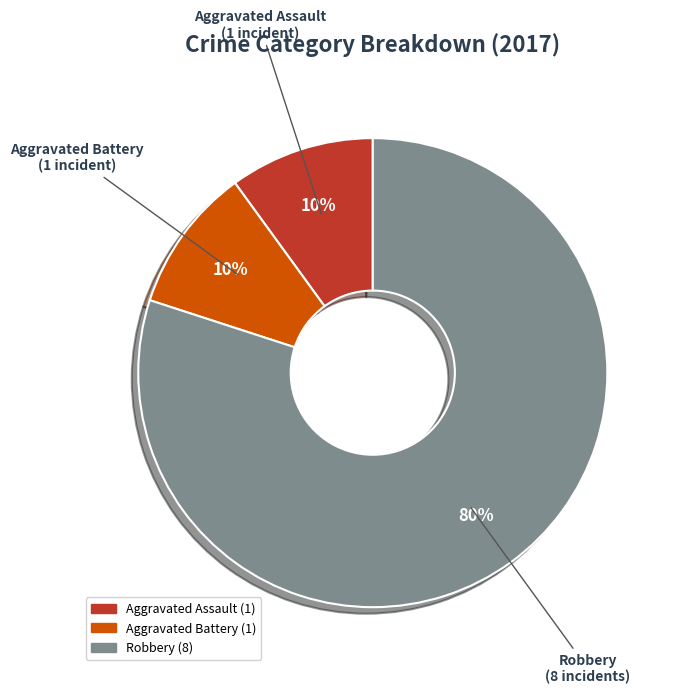

To the nearest percent, what is the average slice percentage?

33%